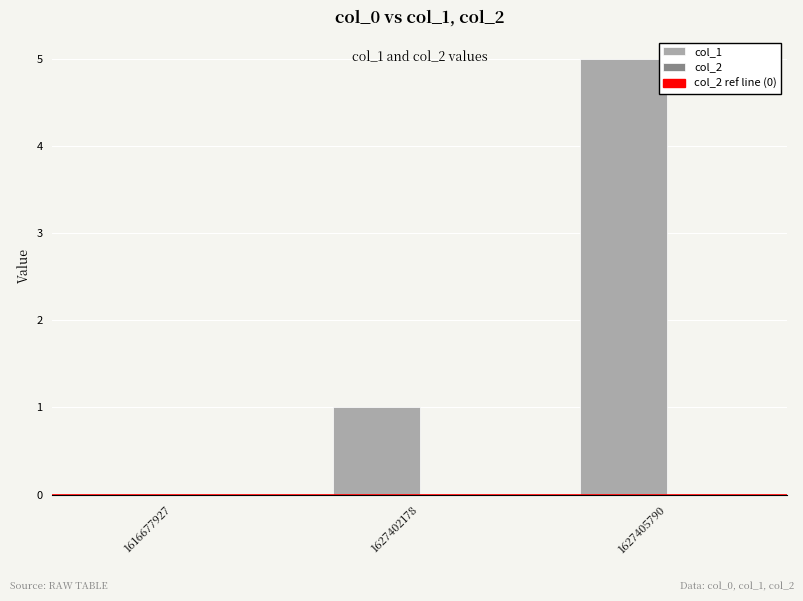

What is the sum of all values?

6